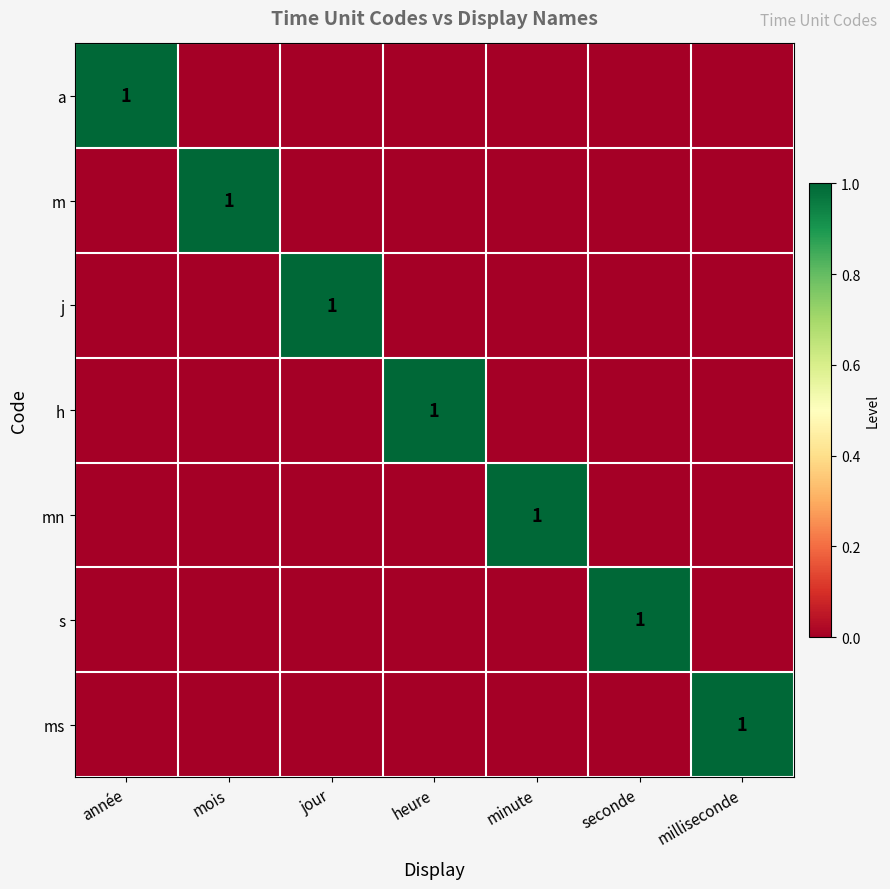

At which category is the sum across all series the highest?

année